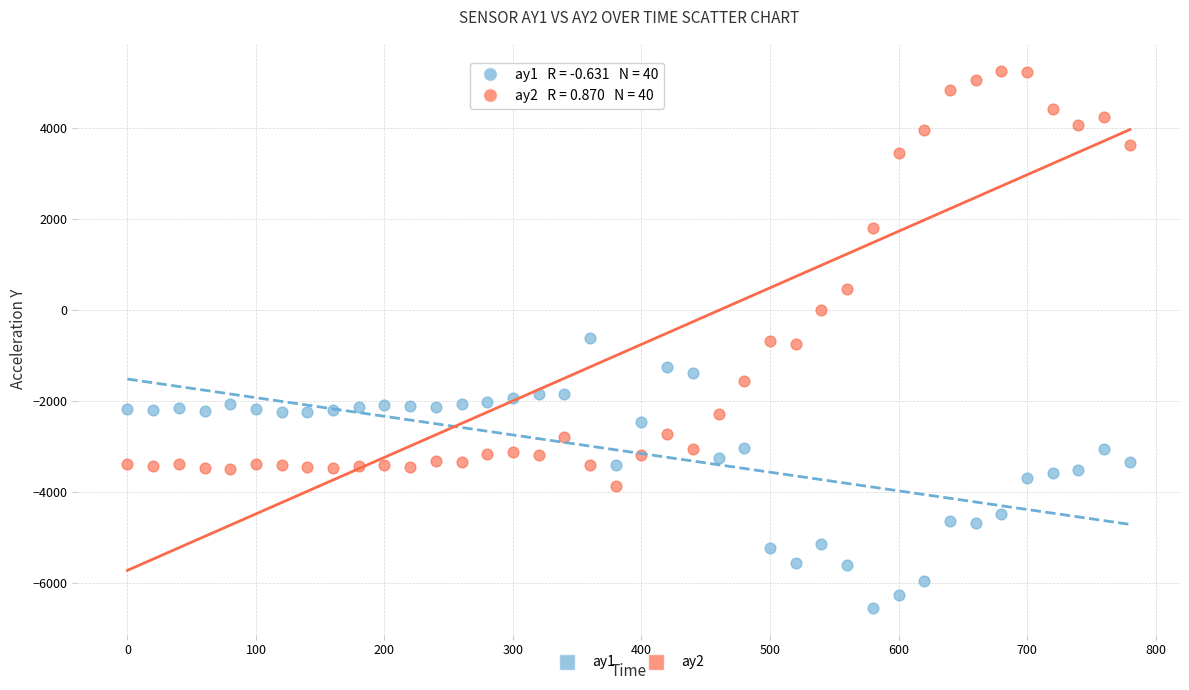

Which series contains the highest Y value?

ay2